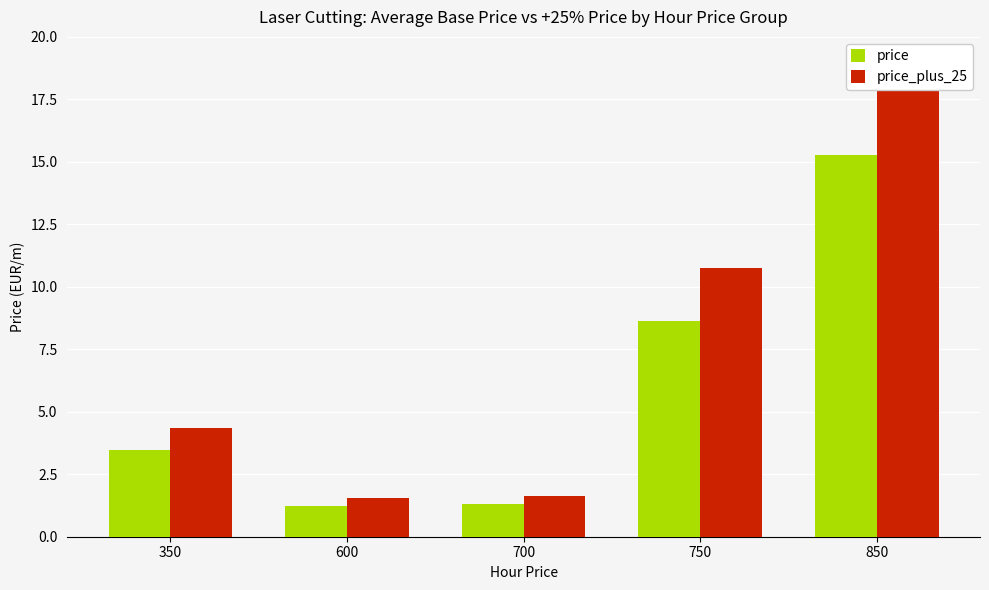

Rank the series by their maximum value, from lowest to highest.

price, price_plus_25